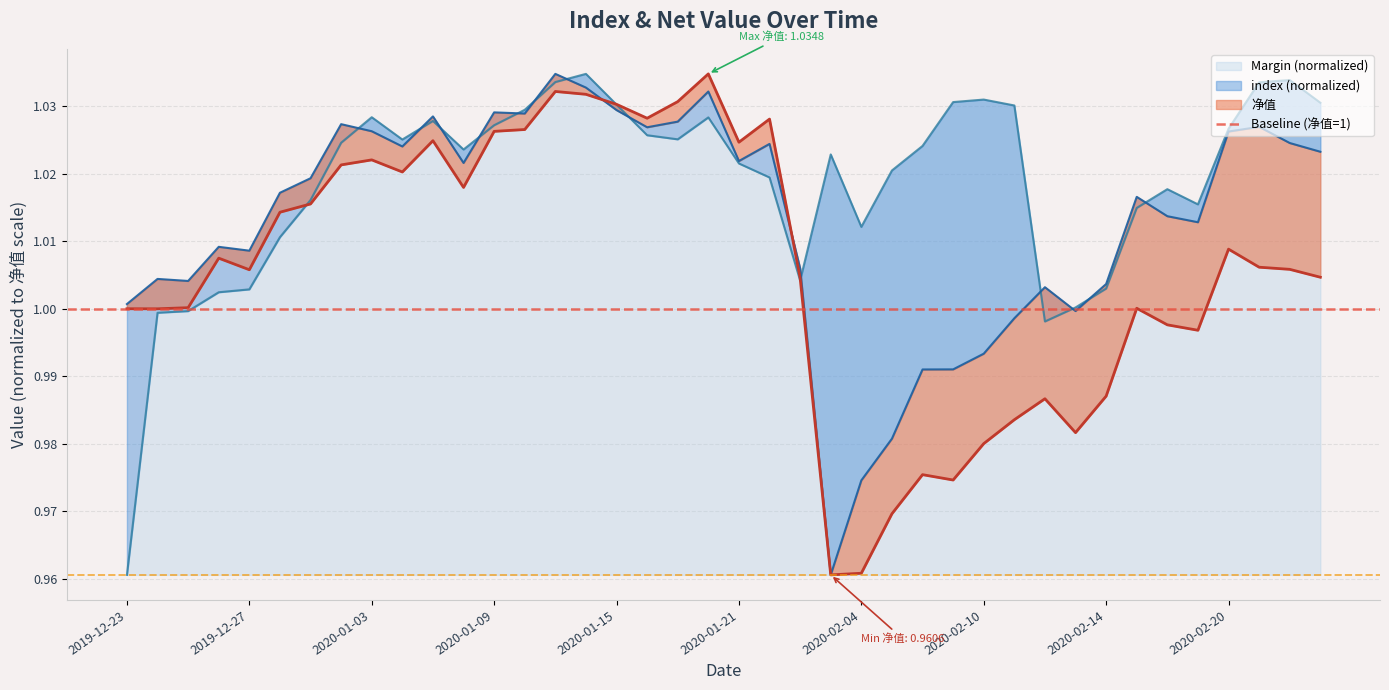

True or false: Margin and index intersect in this chart.

True